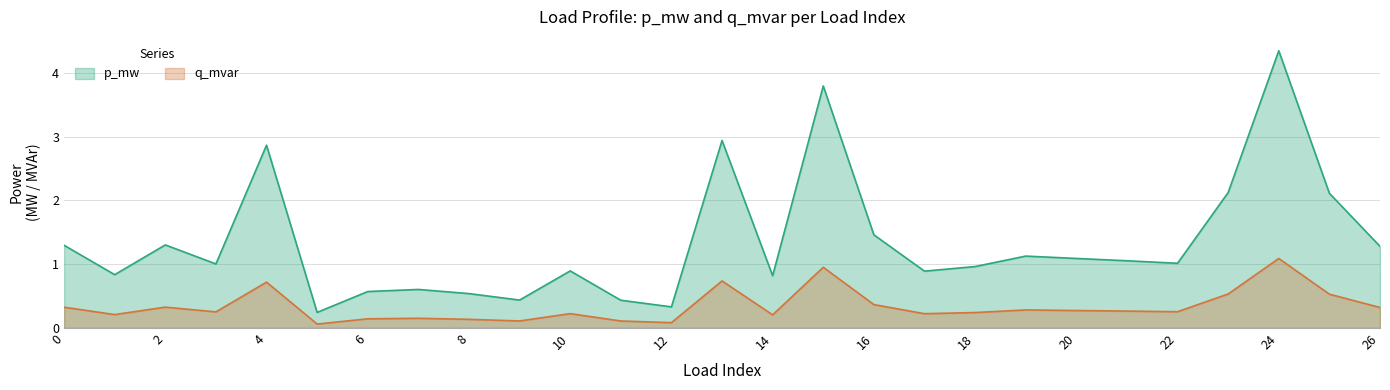

What value does the q_mvar series have at 20?

0.3